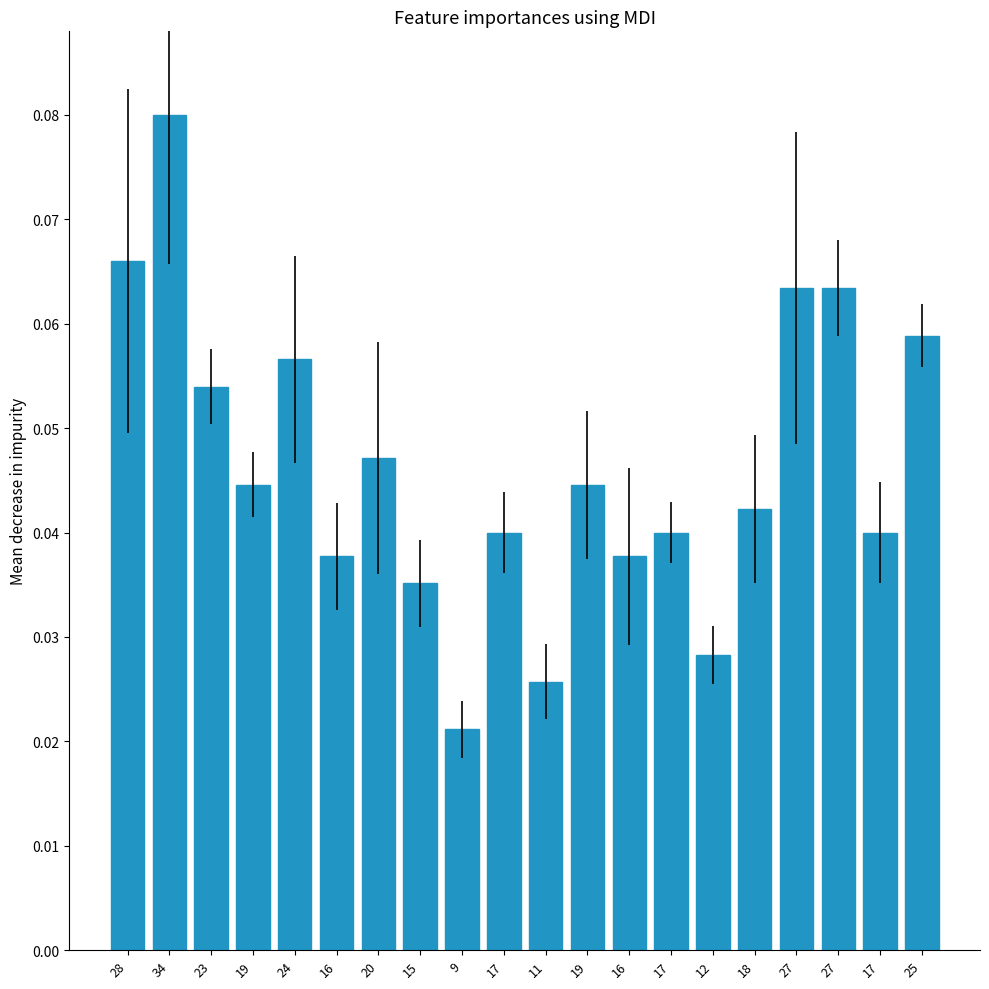

Which label corresponds to the largest value in the chart?

34